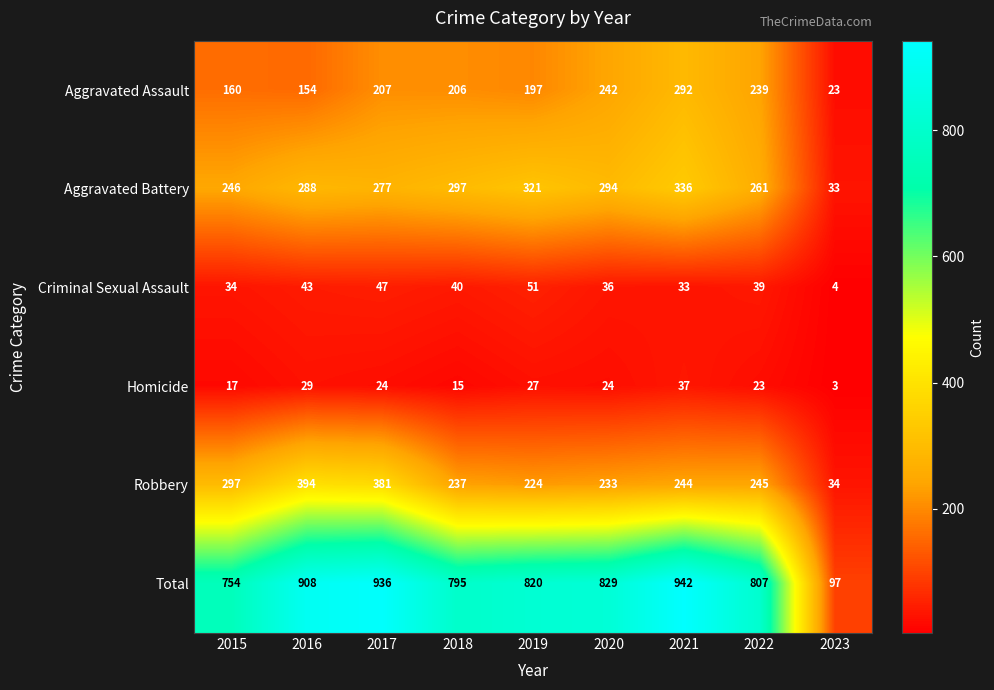

How many data points does each series have?

9